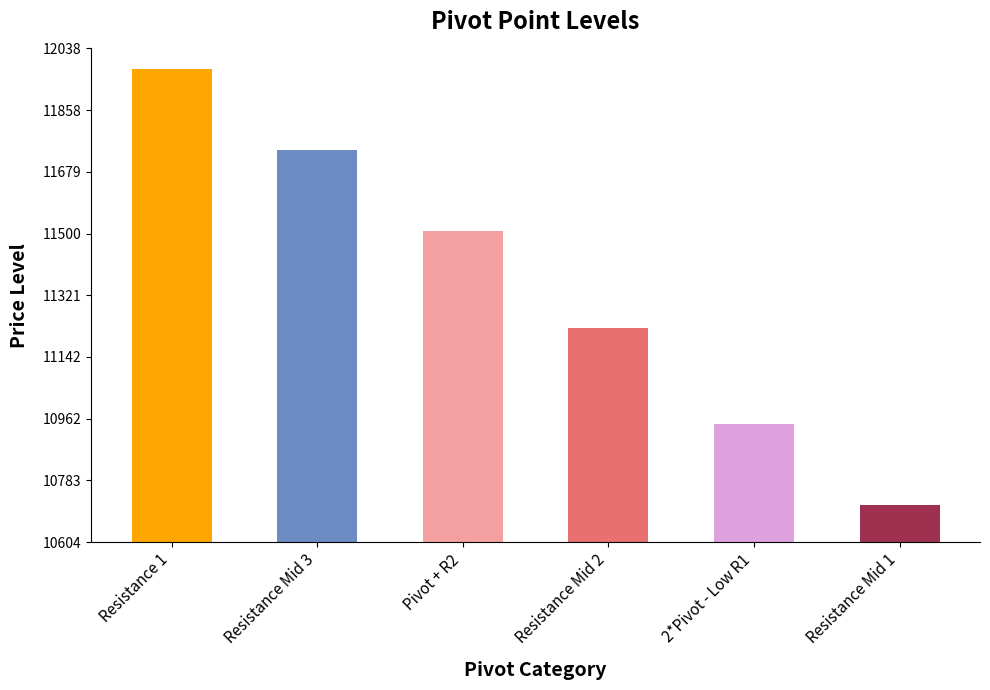

What position from the left is Resistance Mid 2?

4